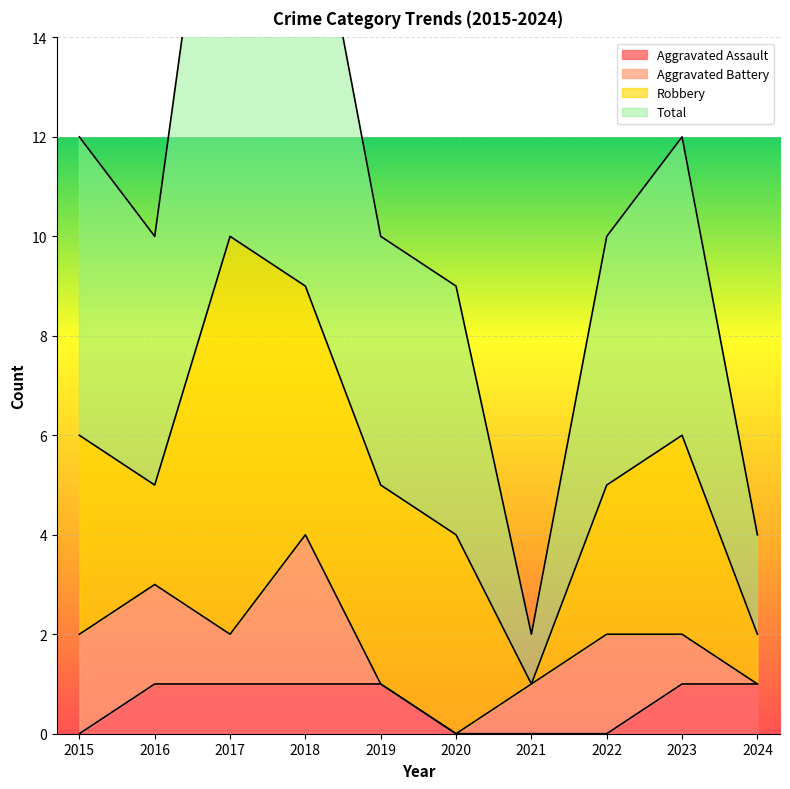

True or false: Aggravated Assault has more than 1 points higher than both neighbors.

False